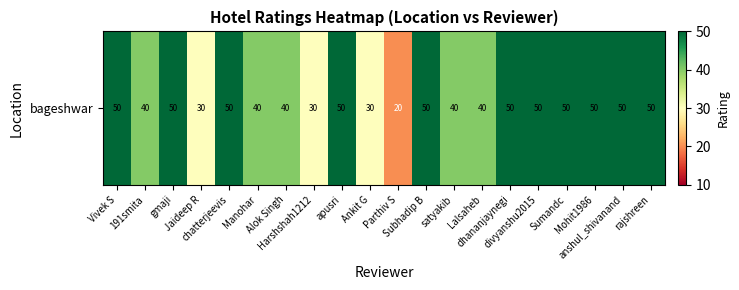

The chart shows a value of 50 at rajshreen. True or false?

True